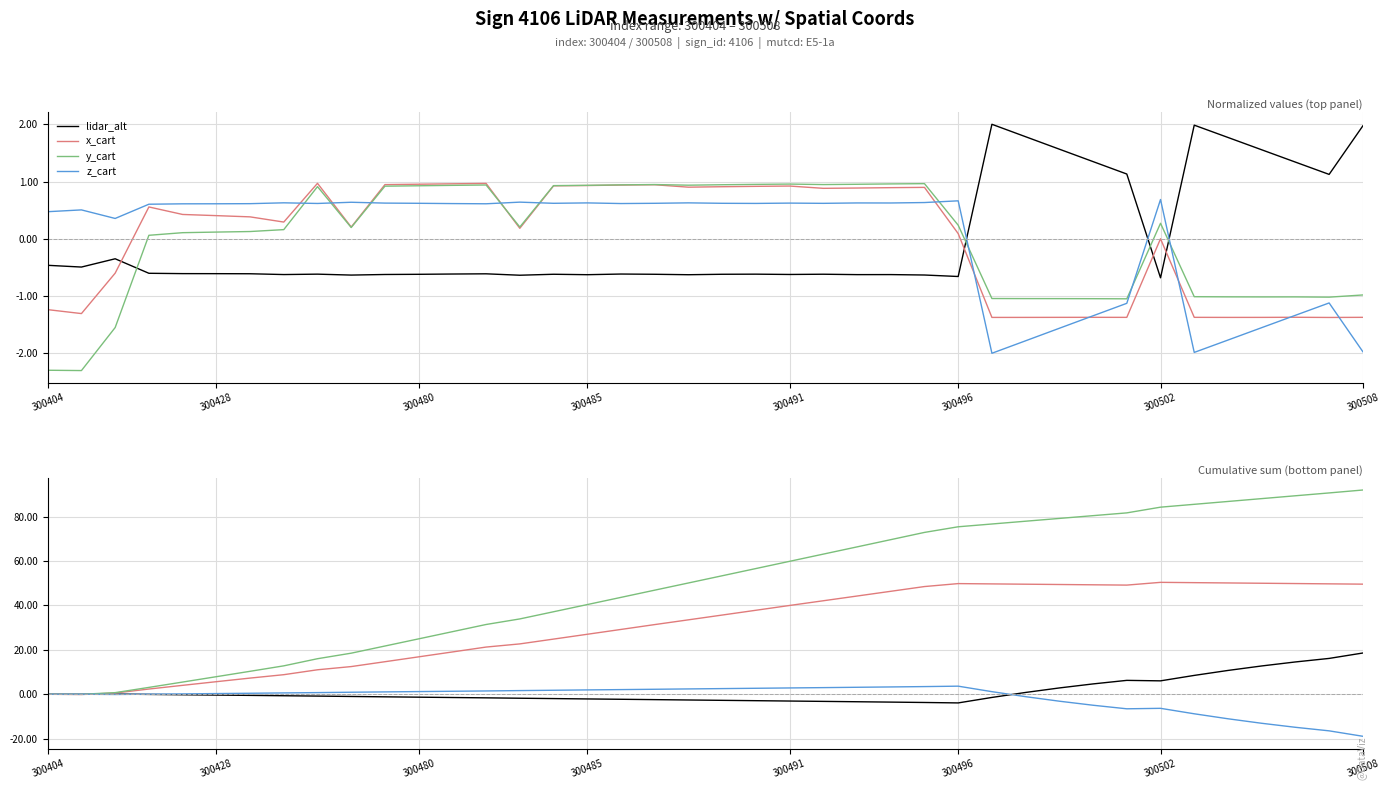

After their last crossing, which series has the higher values: z_cart or lidar_alt?

lidar_alt